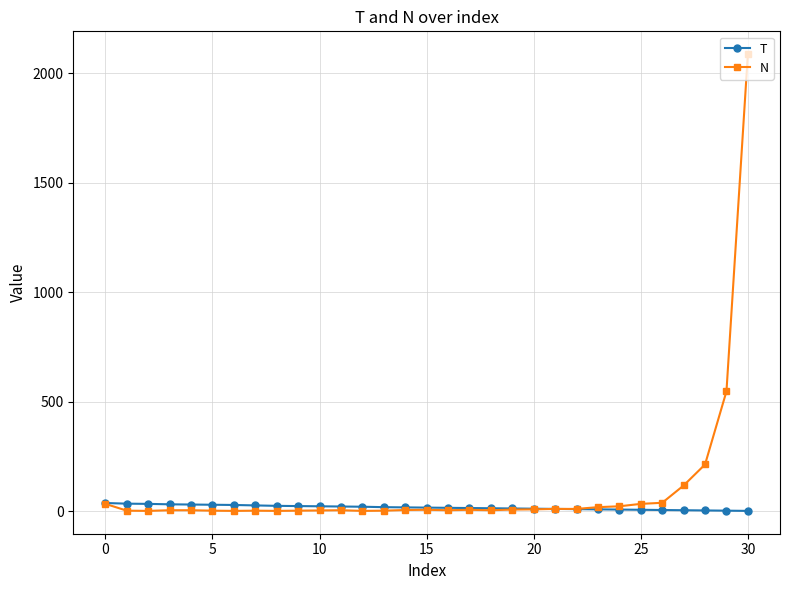

What is the maximum value shown in the chart?

2087